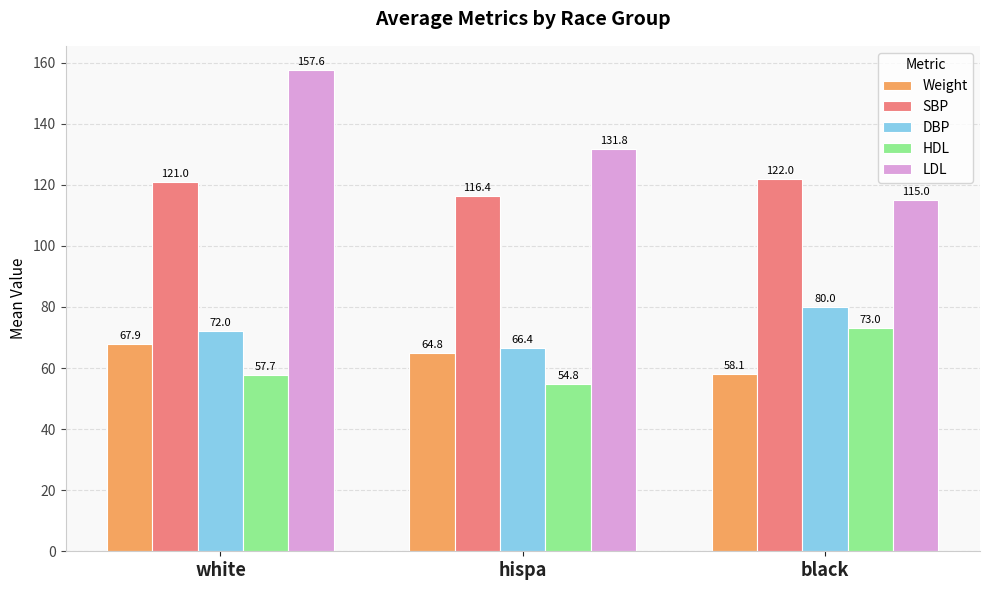

What are all the series names shown in the legend?

Weight, SBP, DBP, HDL, LDL